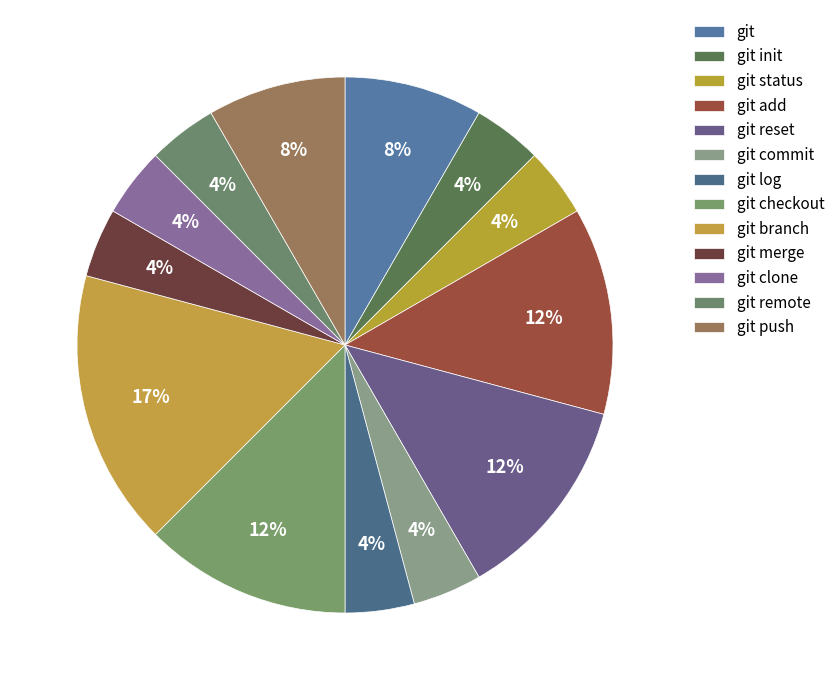

Do git status and git add together represent more than half of the pie?

No